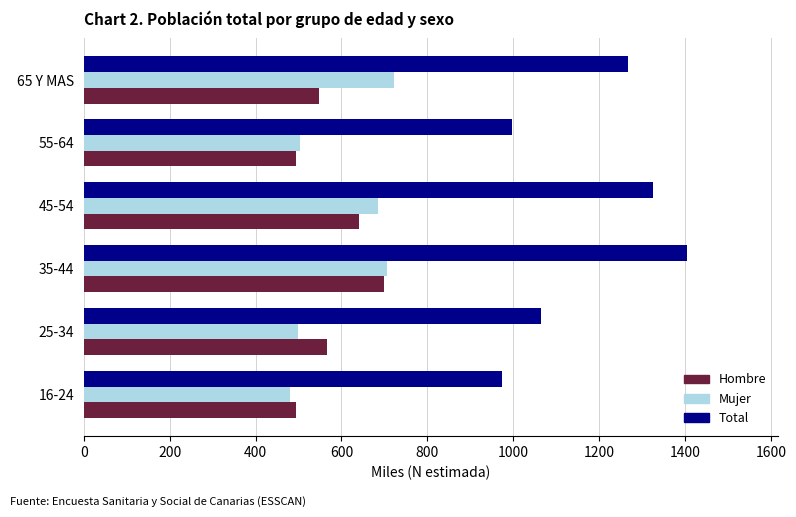

What is the sum of all Mujer values?

3592.3